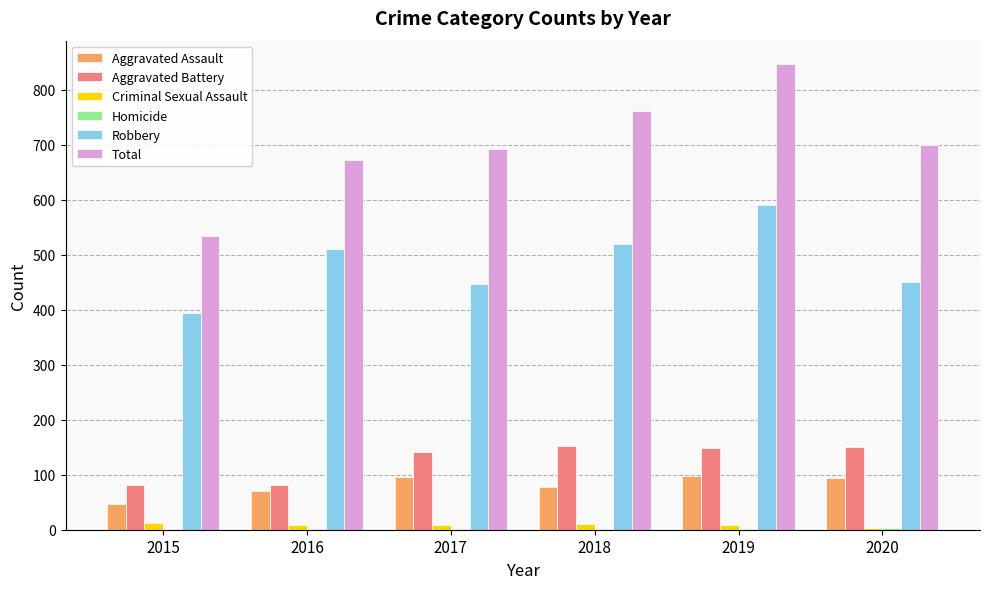

What is the sum of all Robbery values?

2912